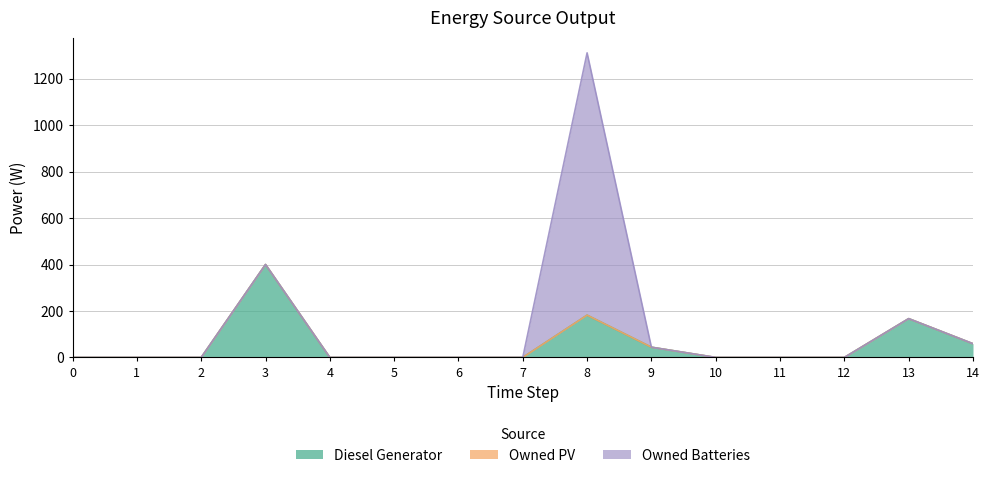

At how many categories does at least one series exceed 800?

1